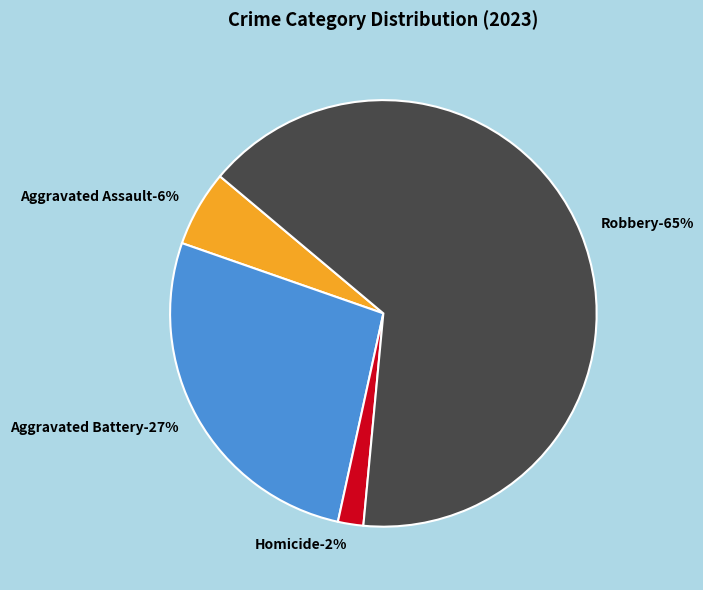

Which slice is the largest?

Robbery